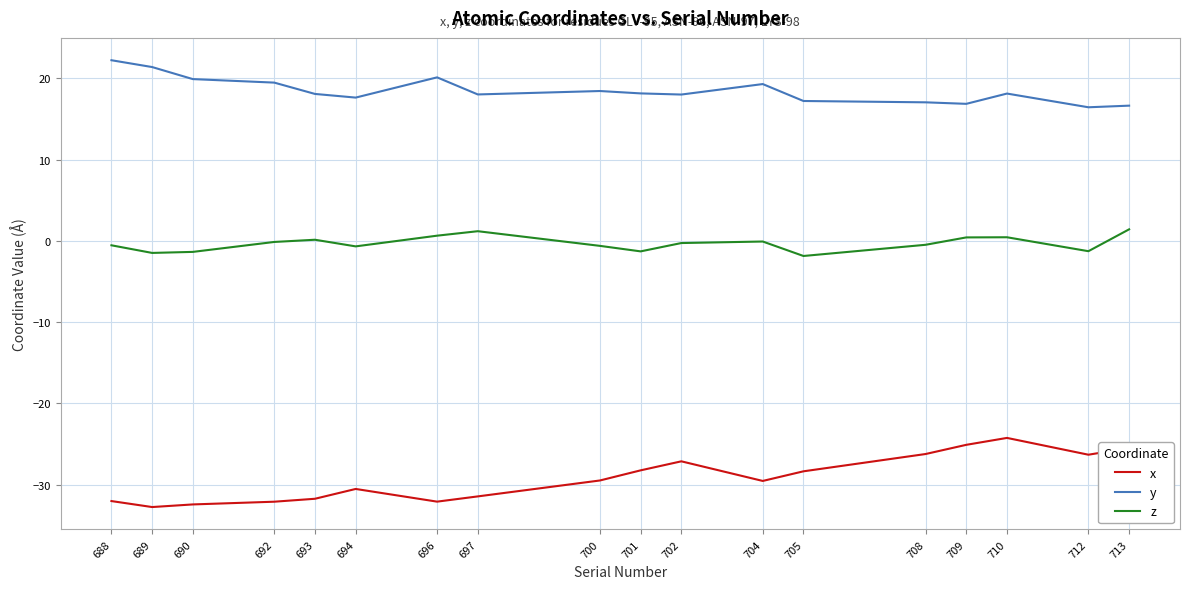

What is the spread (max minus min) of values at 712?

42.8